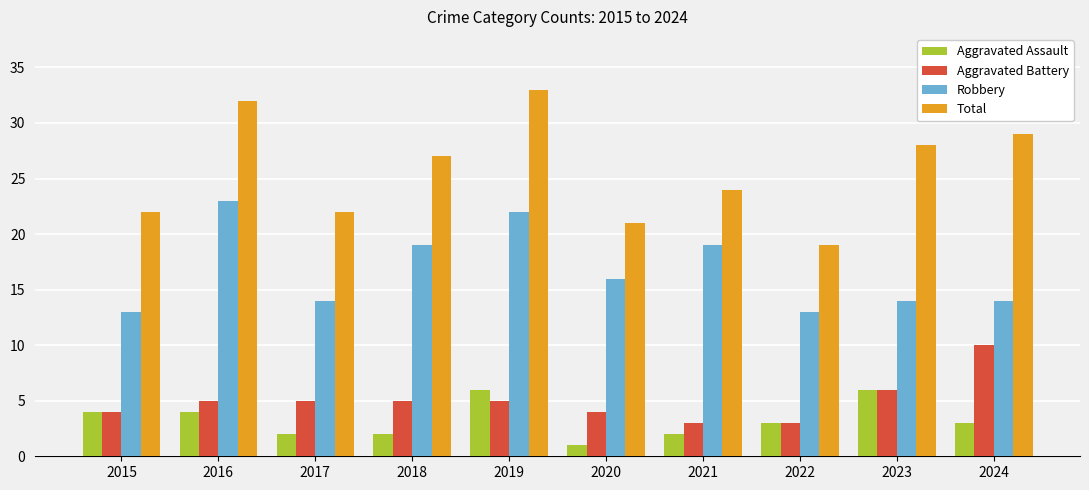

What is the average value of the Total series?

26